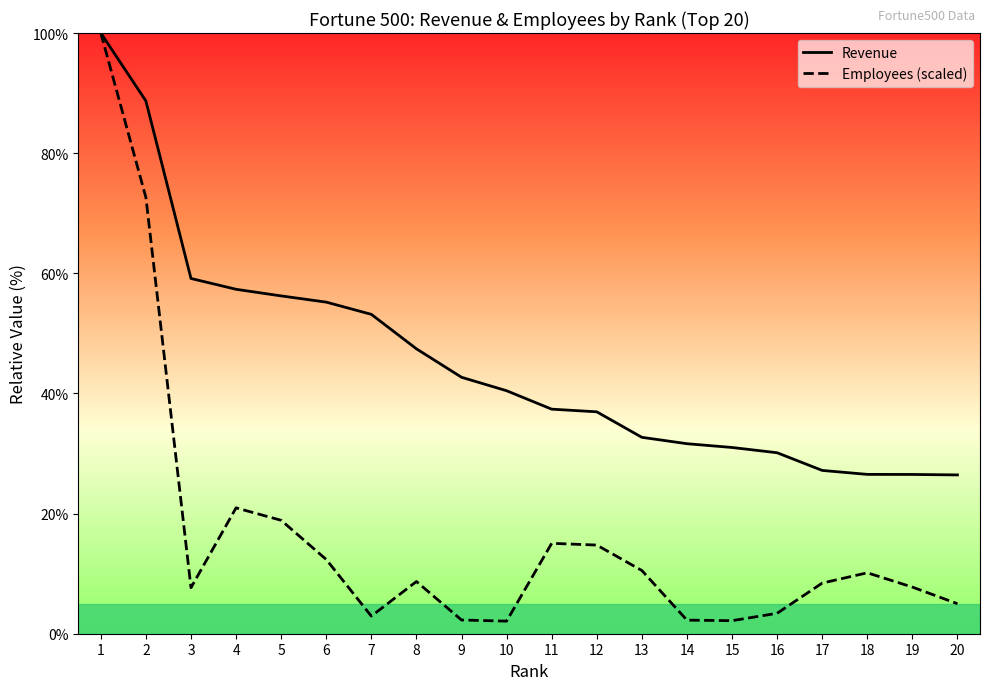

At which category is the sum across all series the highest?

1